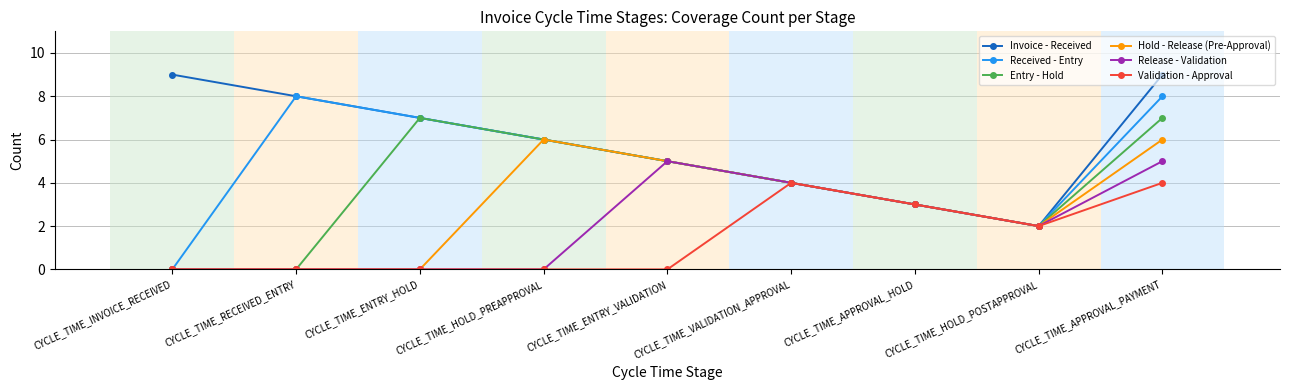

Count the number of data series in this chart.

6